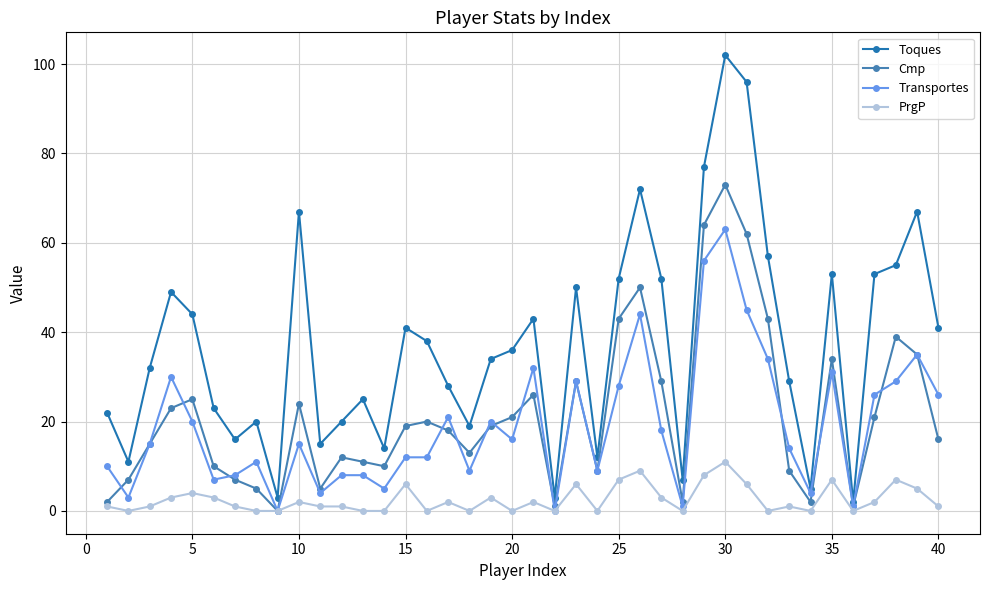

What is the highest value of the Transportes series?

63